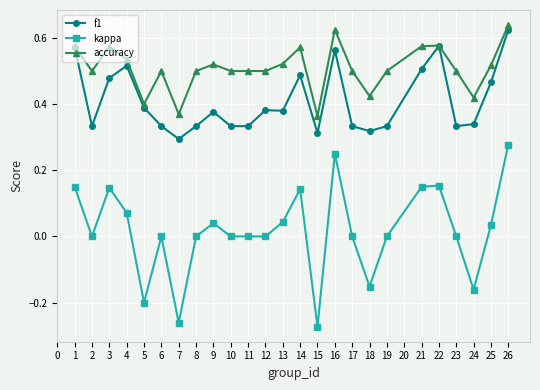

Which series changed the most between 6 and 24?

kappa